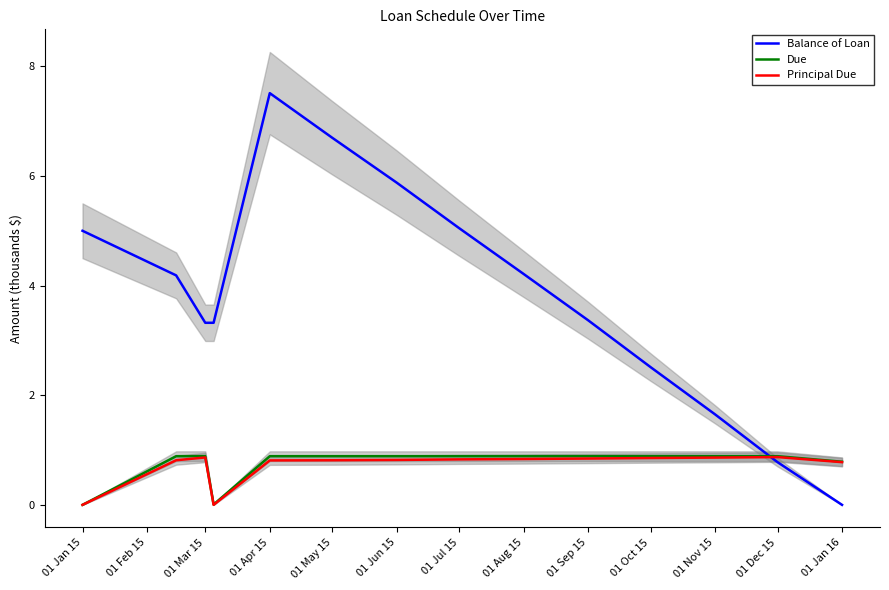

What is the sum of the Balance of Loan values at 01 Nov 15 and 01 Jan 15?

6.7